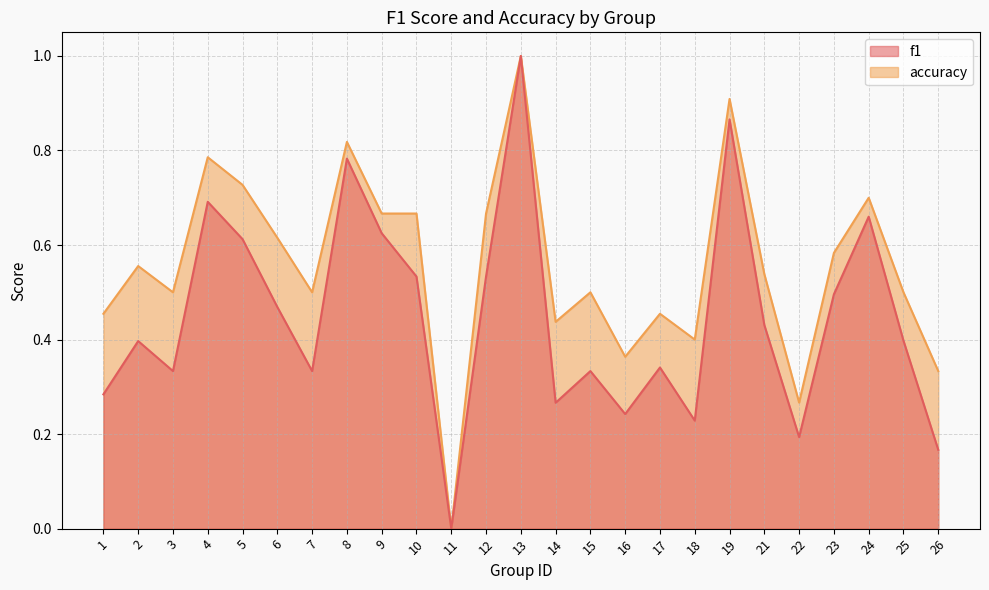

The accuracy series shows 0.7 at 9. True or false?

True